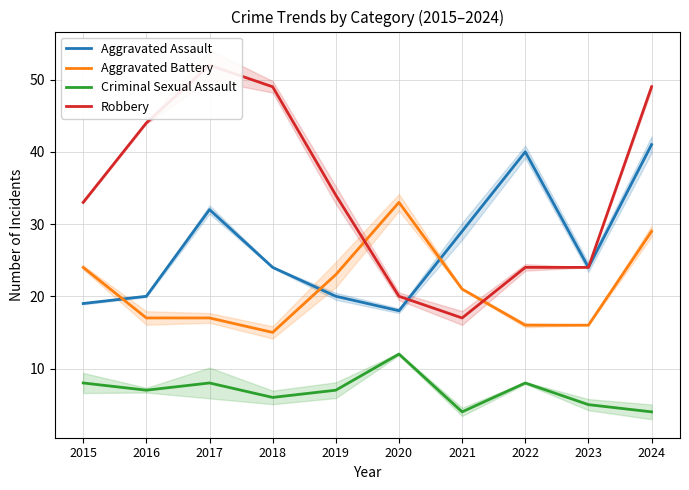

True or false: Criminal Sexual Assault and Aggravated Battery cross at least once.

False